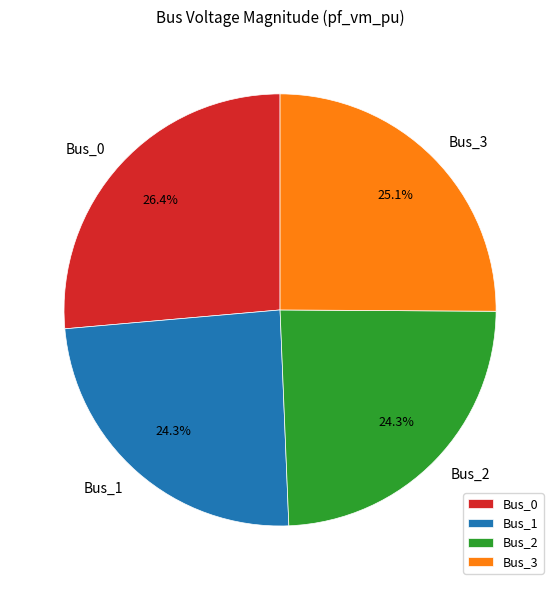

What percentage is the Bus_1 slice, to the nearest percent?

24%